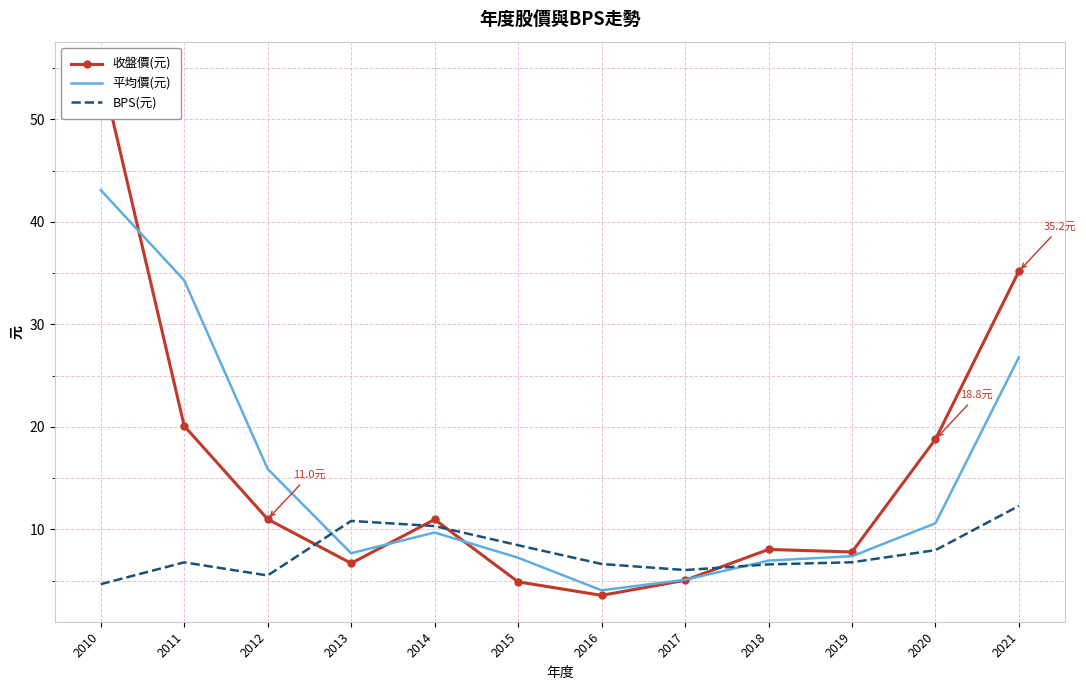

What is the smallest value displayed?

3.6